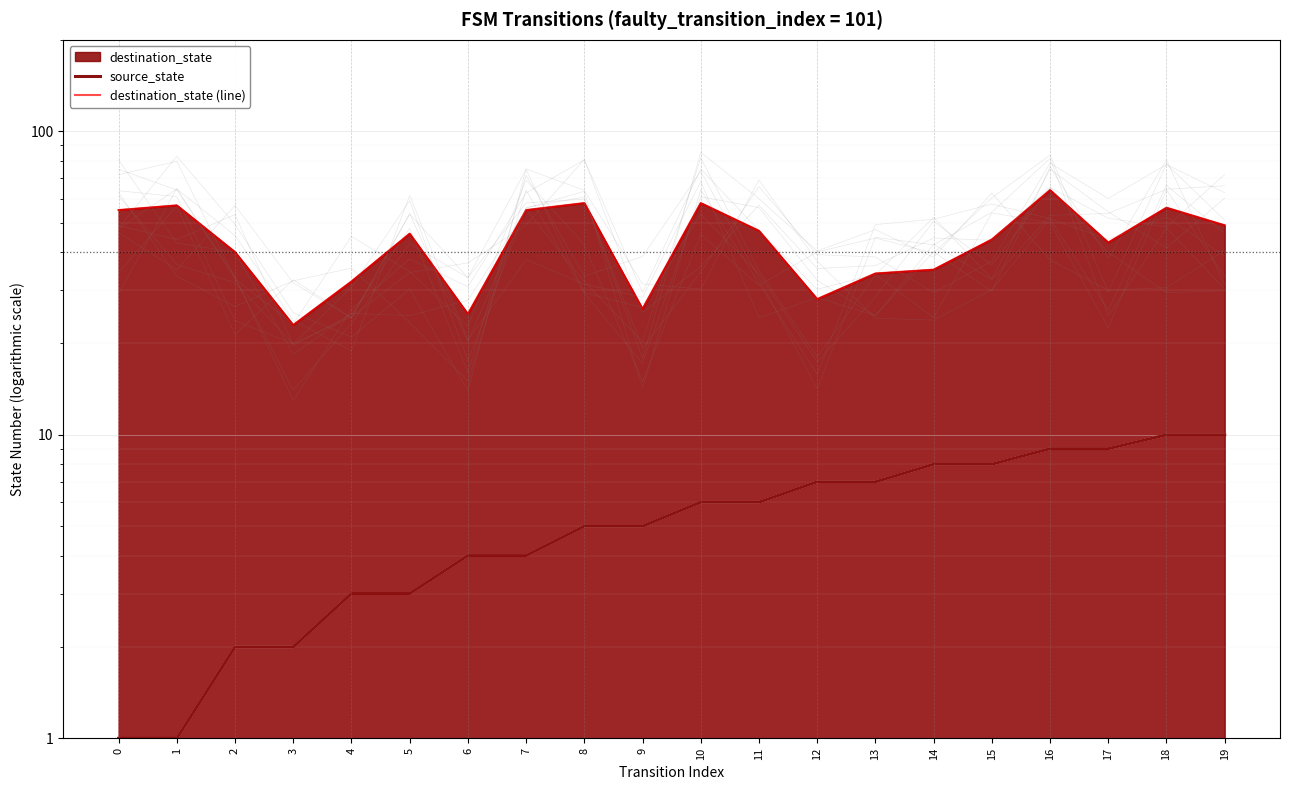

Reading left to right, list all the values displayed in this chart.

source_state: 1	1	2	2	3	3	4	4	5	5	6	6	7	7	8	8	9	9	10	10
destination_state (line): 55	57	40	23	32	46	25	55	58	26	58	47	28	34	35	44	64	43	56	49